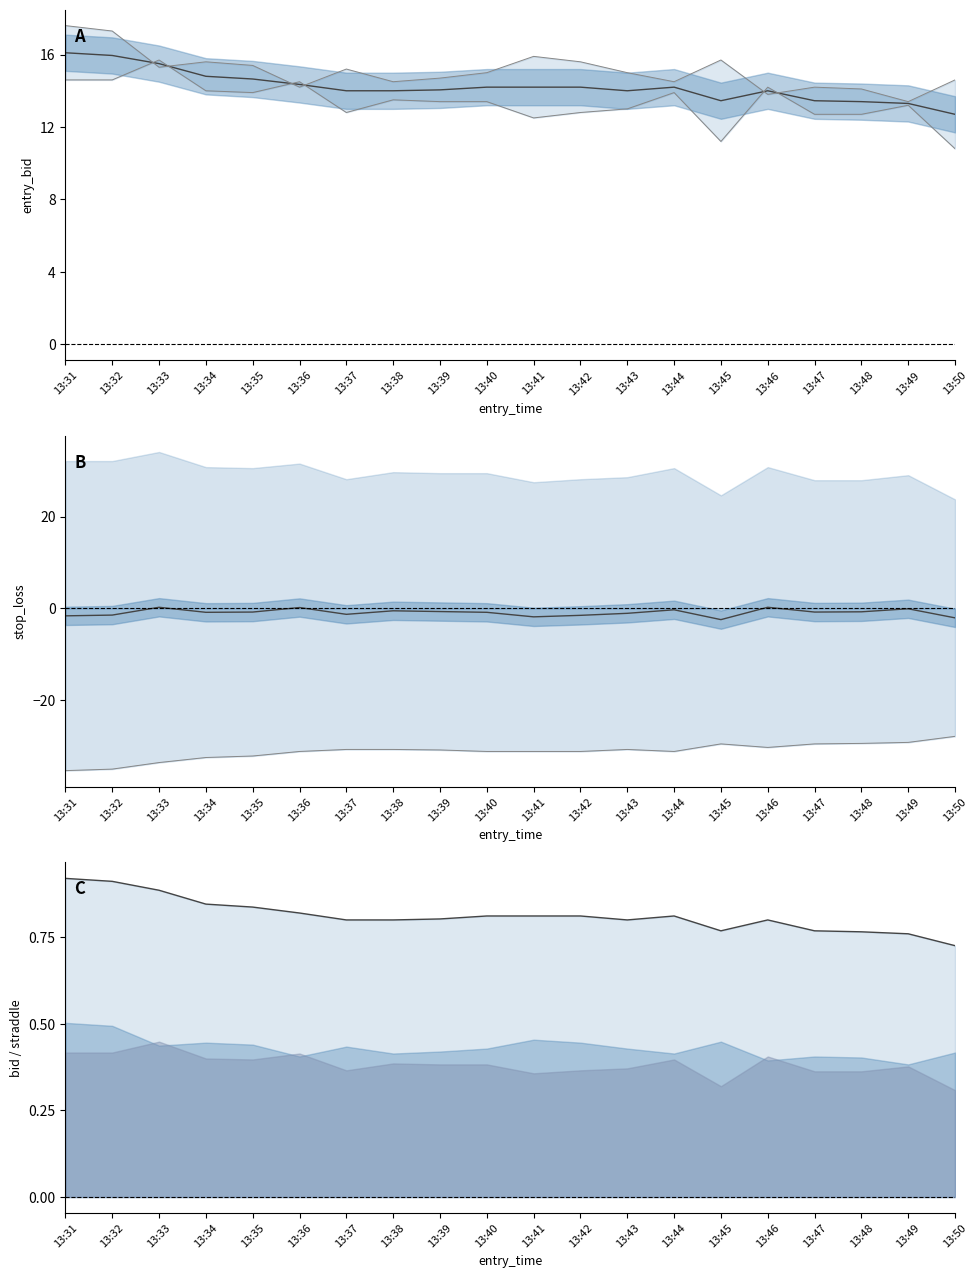

Does the chart display data point markers on the line(s)?

No